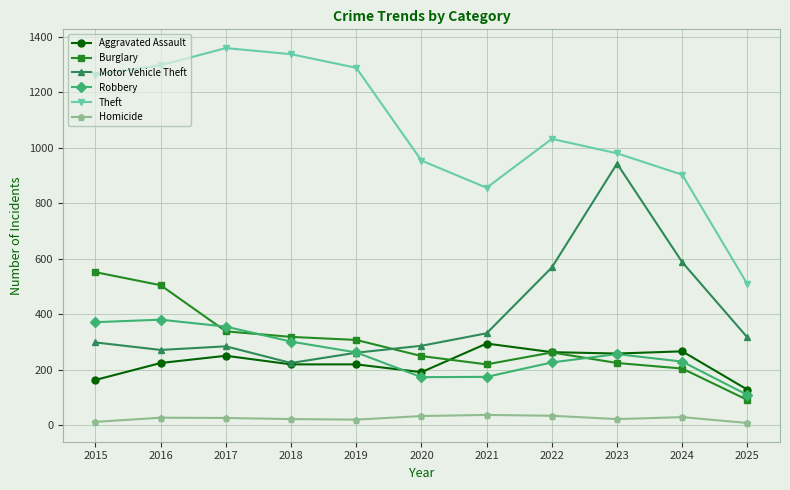

How many values in the Homicide series are below 27?

5